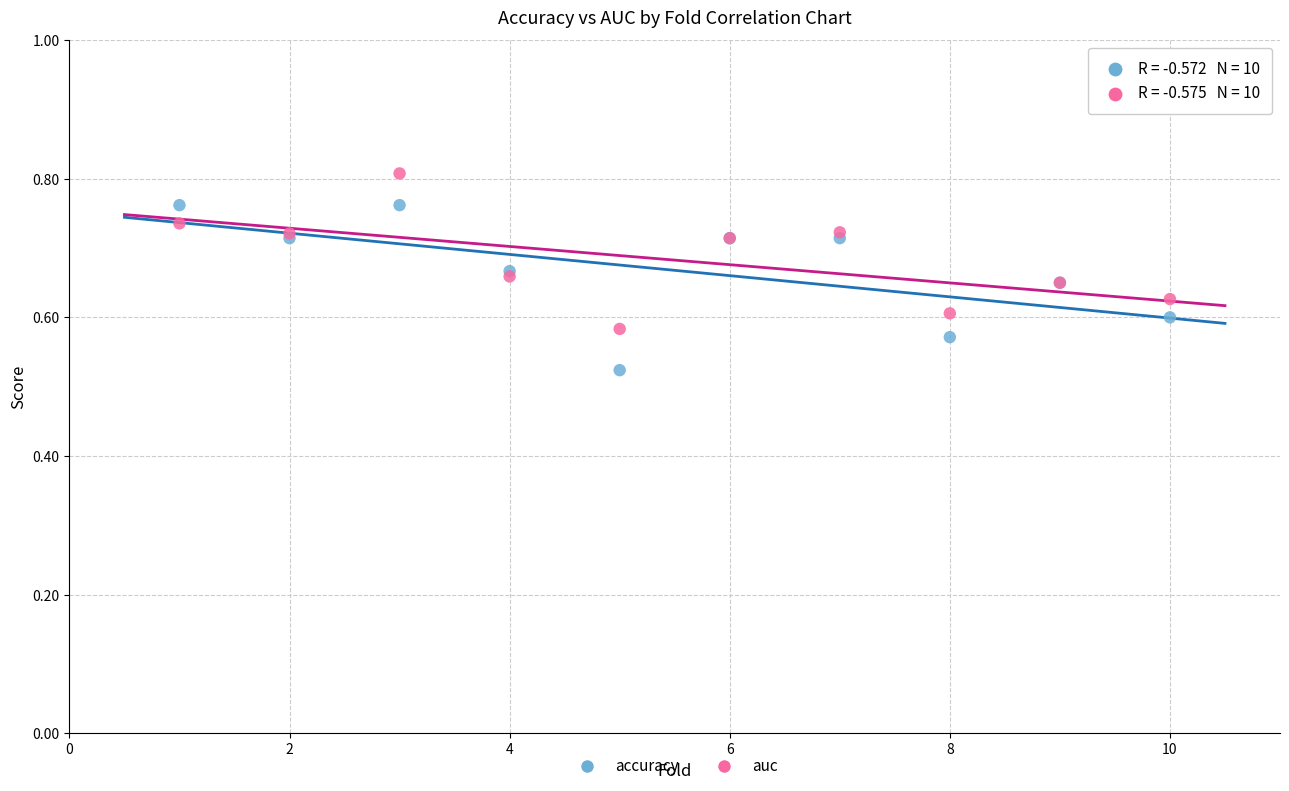

Which series contains the highest Y value?

auc